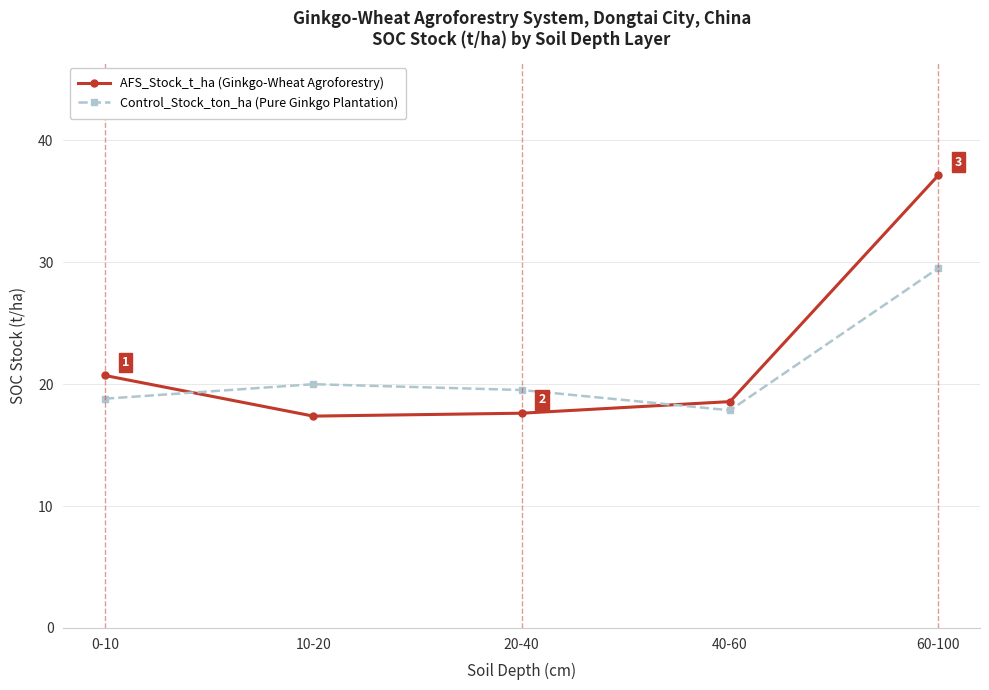

Which series has the largest range (max minus min)?

AFS_Stock_t_ha (Ginkgo-Wheat Agroforestry)